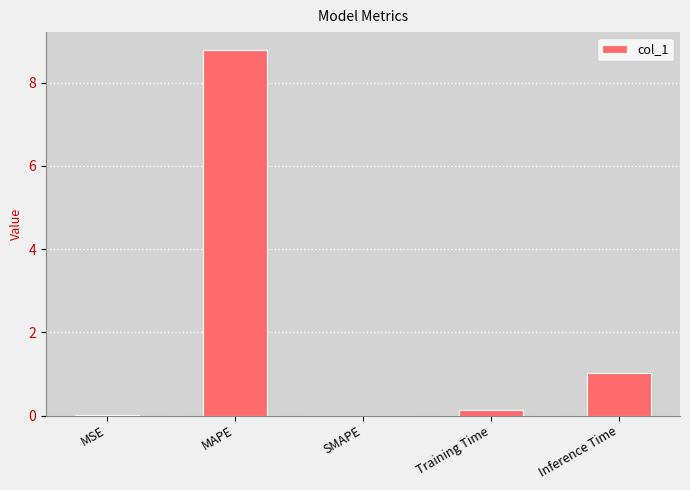

Where is the data nearest to the value 4?

Inference Time